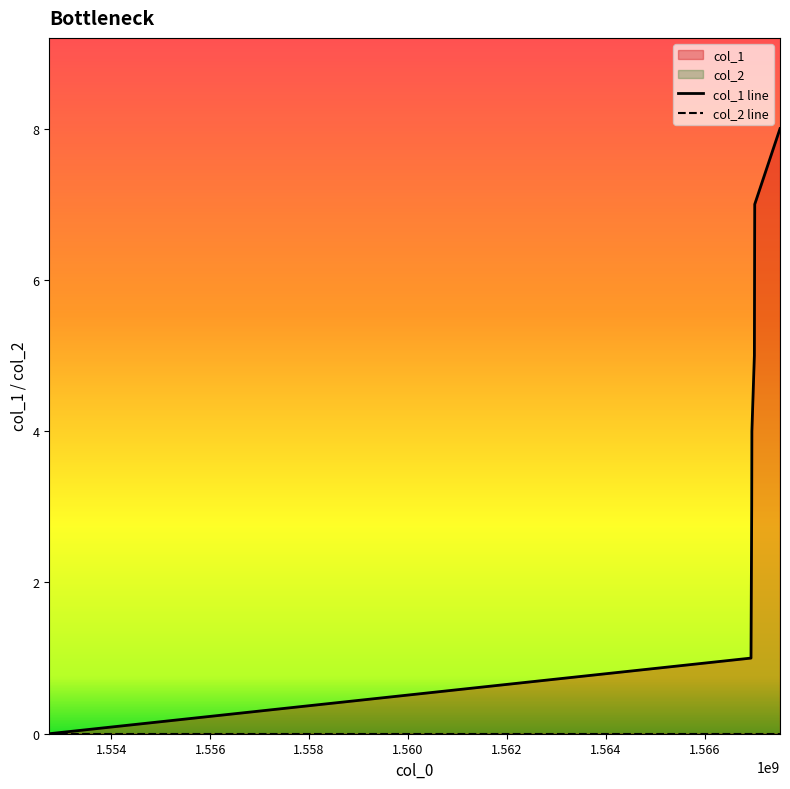

What is the sum of all values?

30